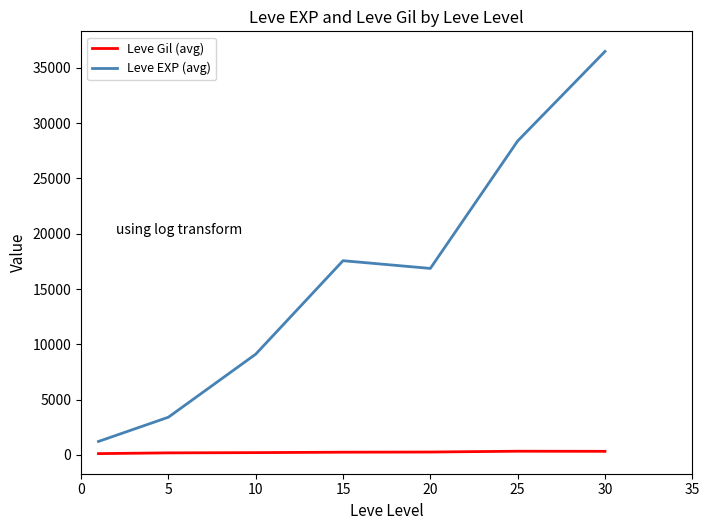

Which series has the largest range (max minus min)?

Leve EXP (avg)